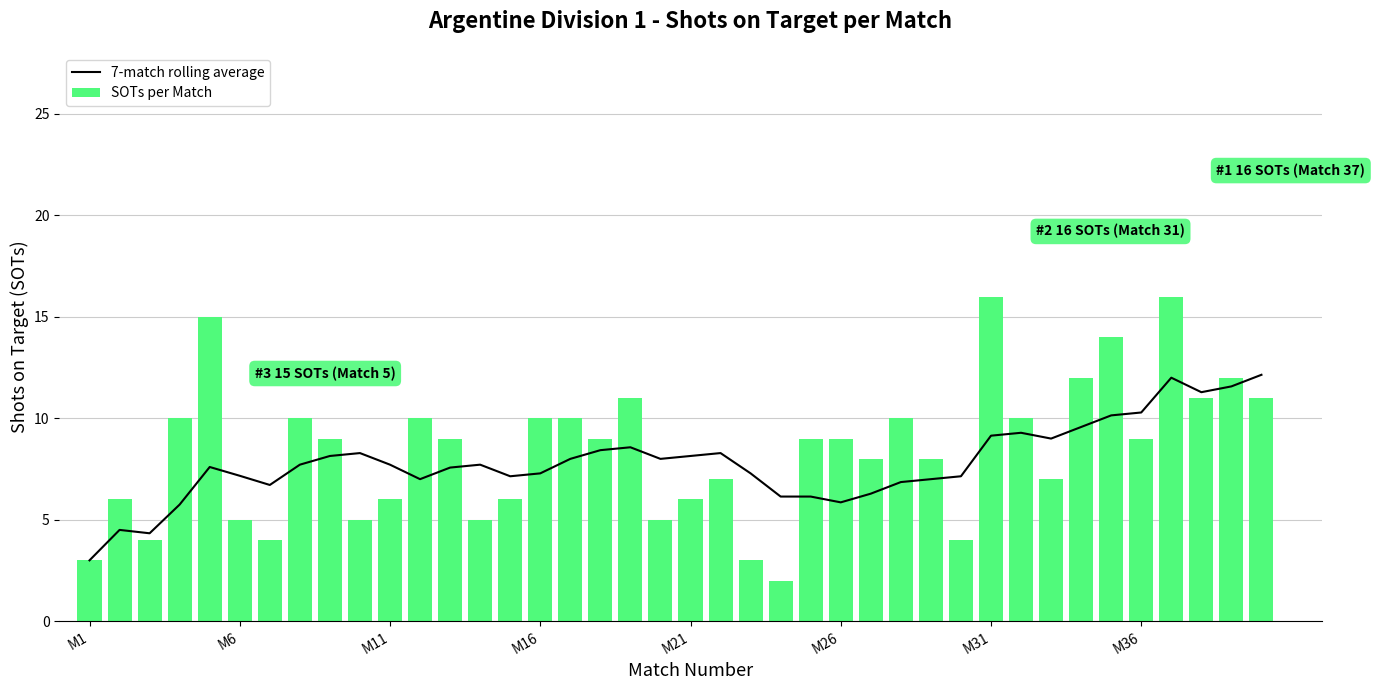

What is the minimum value for SOTs per Match?

2